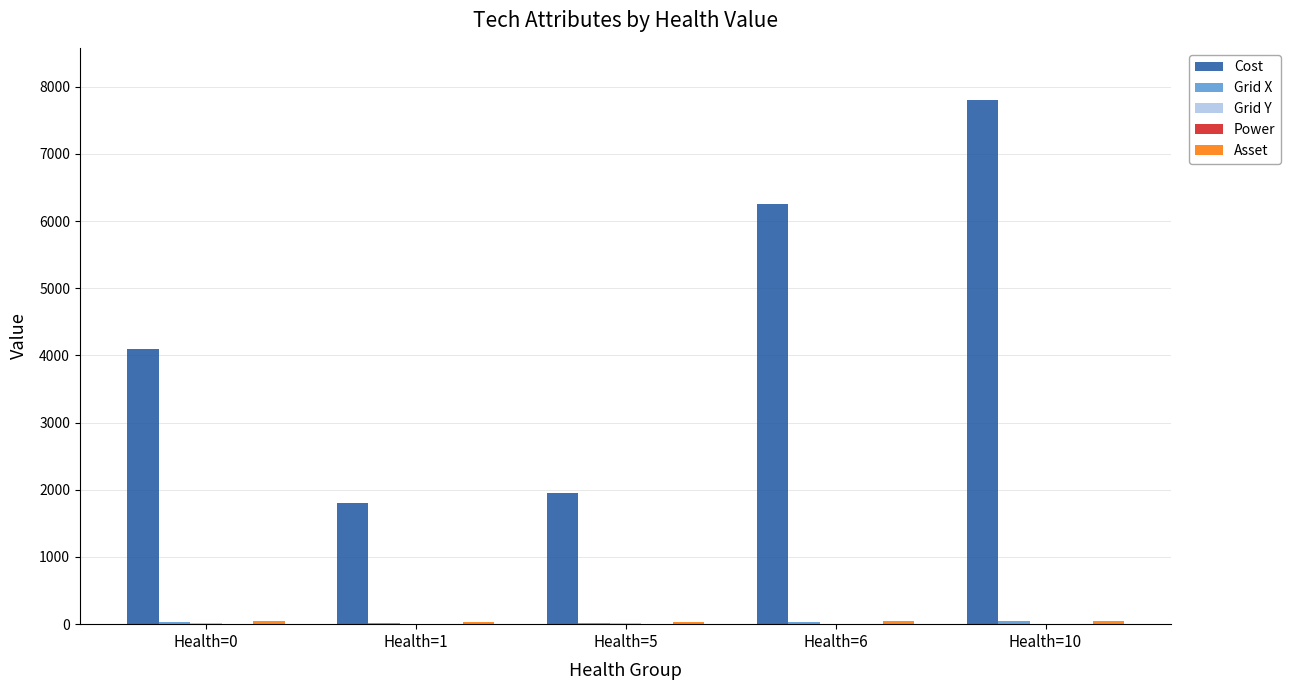

Which series has the largest total across all categories?

Cost